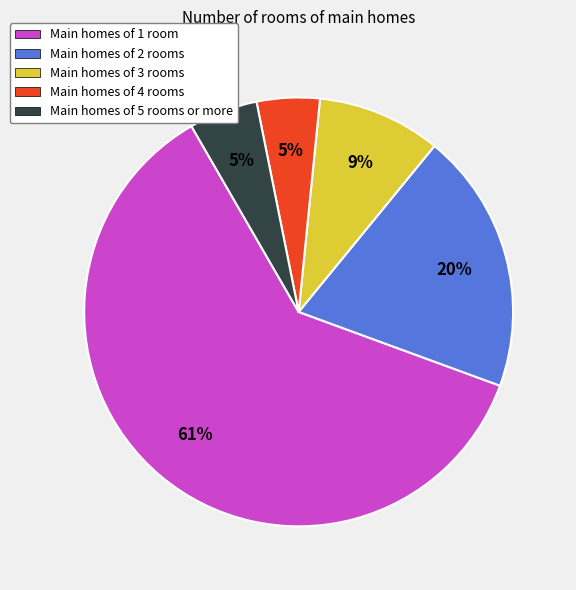

To the nearest percent, what is the difference between the largest and smallest slice percentages?

56%